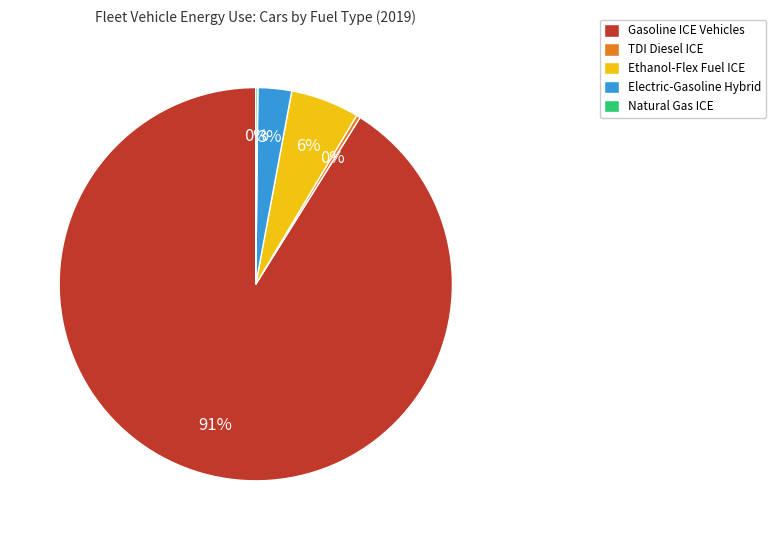

Is the sum of Gasoline ICE Vehicles and Electric-Gasoline Hybrid greater than half?

Yes